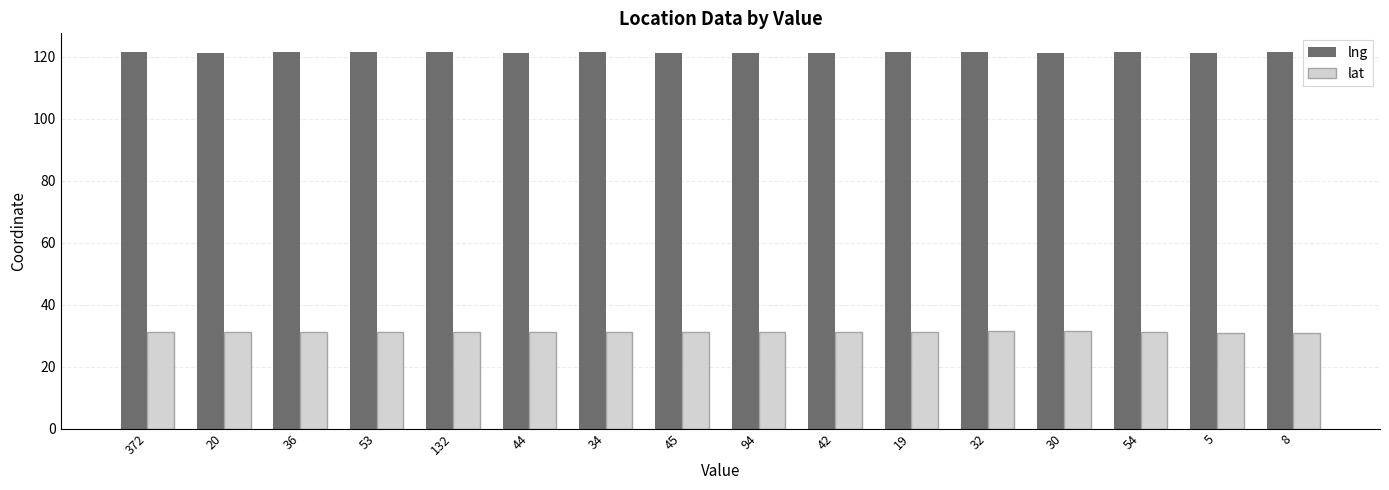

What is the label of the 15th bar from the right?

20